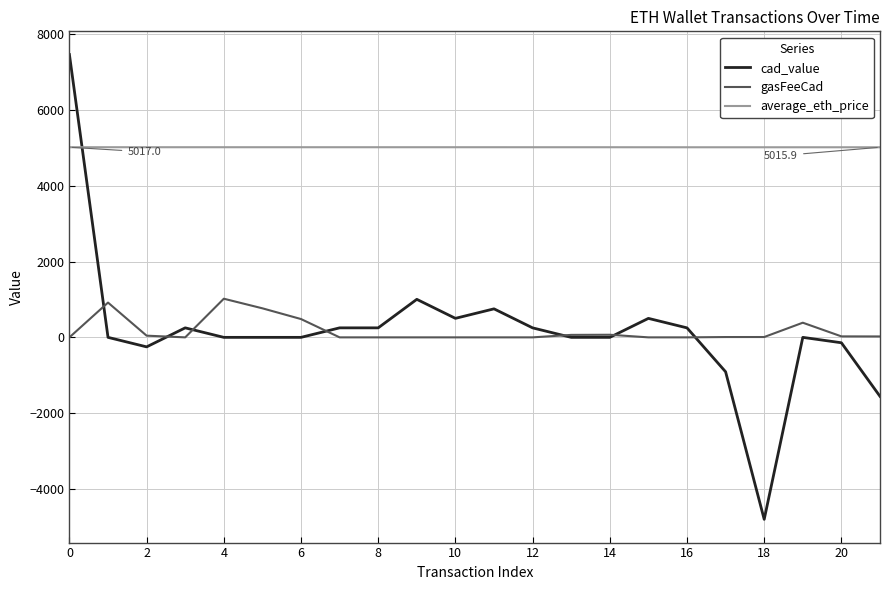

Which series has the largest range (max minus min)?

cad_value